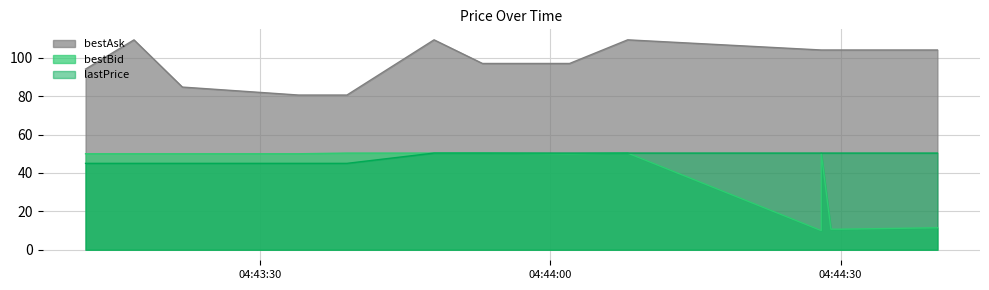

True or false: lastPrice has more than 2 interior local peaks.

False